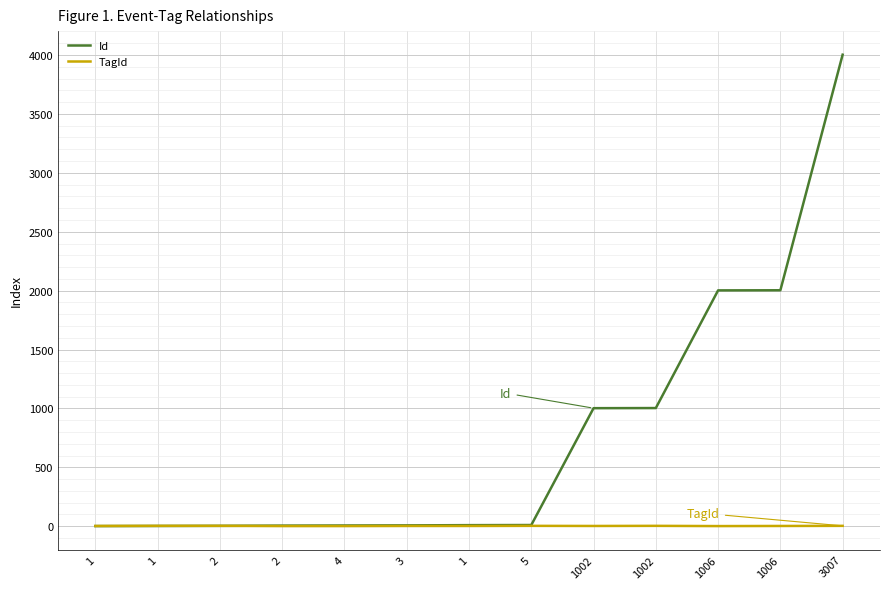

Does the chart have visible grid lines?

Yes